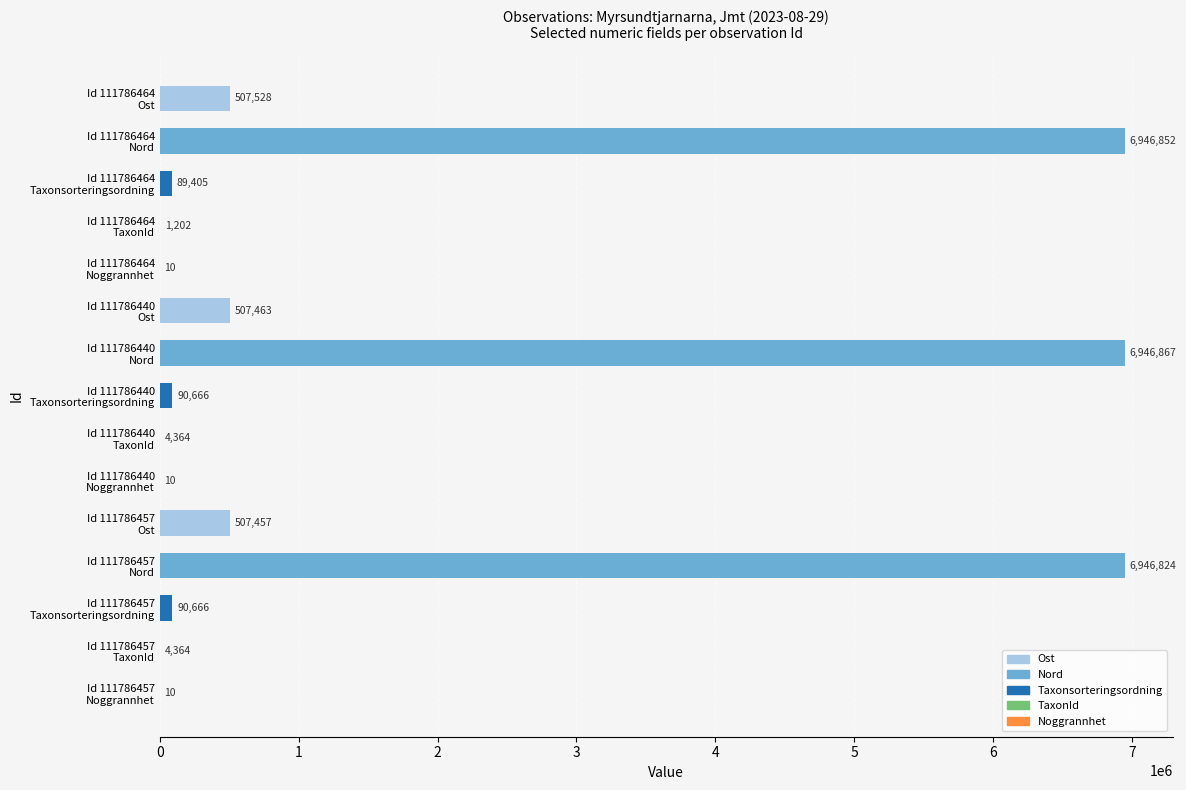

What is the sum of all values?

22643688